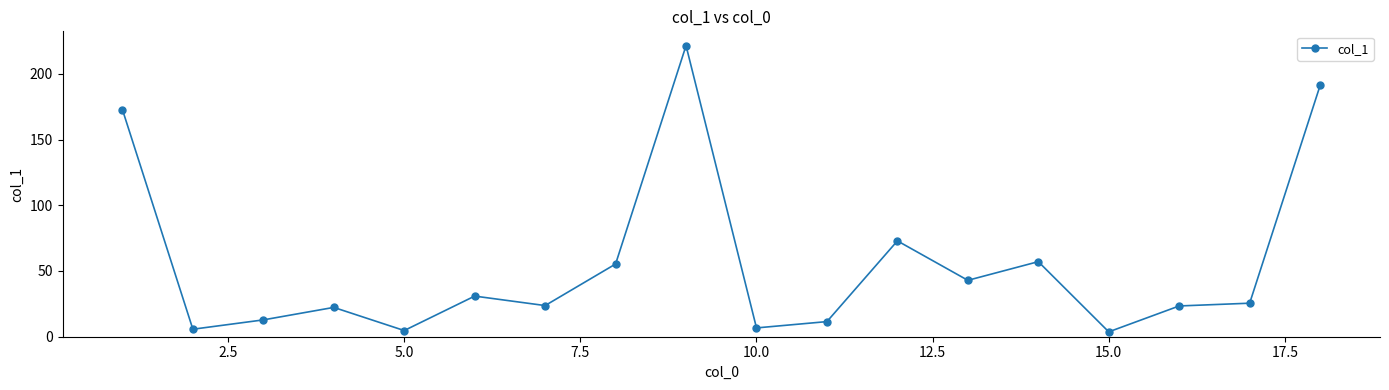

What is the value of the 7th point from the left?

23.7